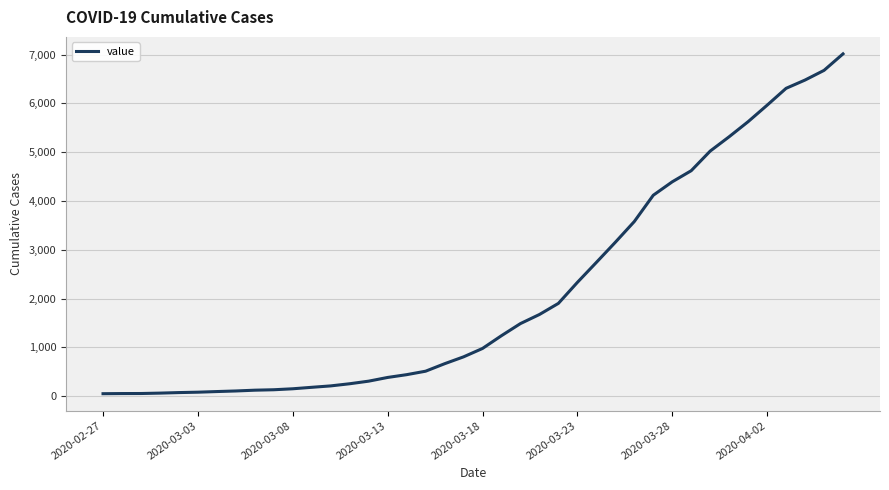

What is the maximum value shown in the chart?

7016